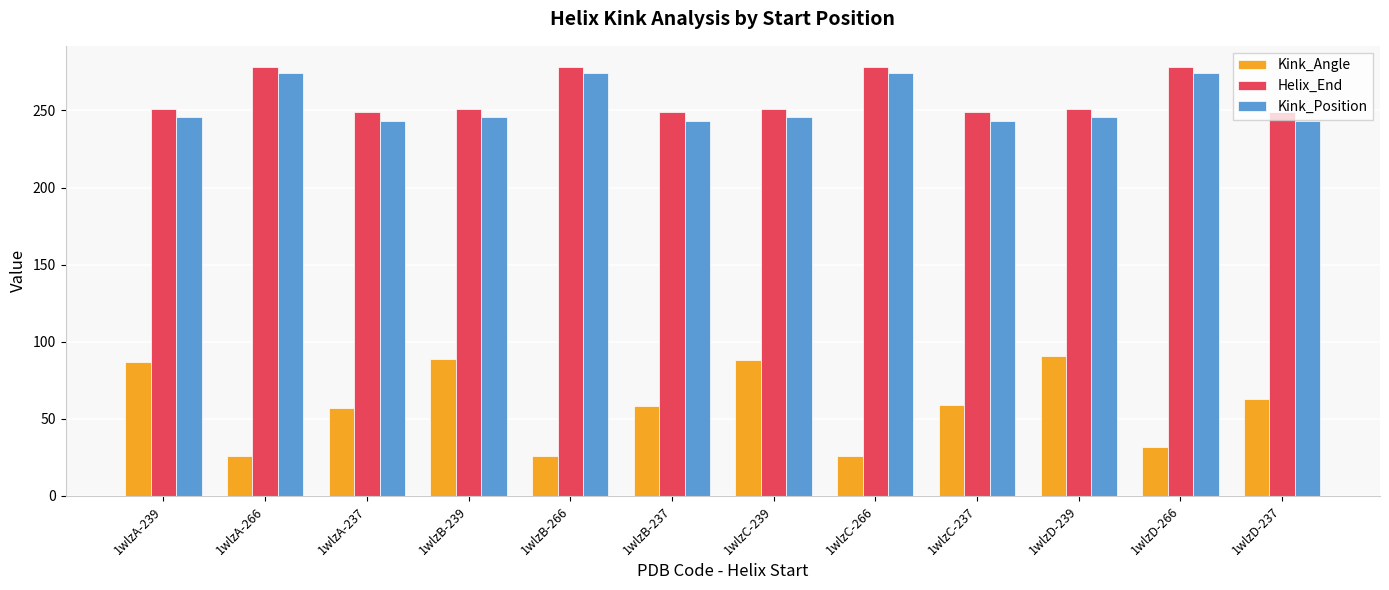

What is the value of the Helix_End bar at the 2nd from the left?

278.0